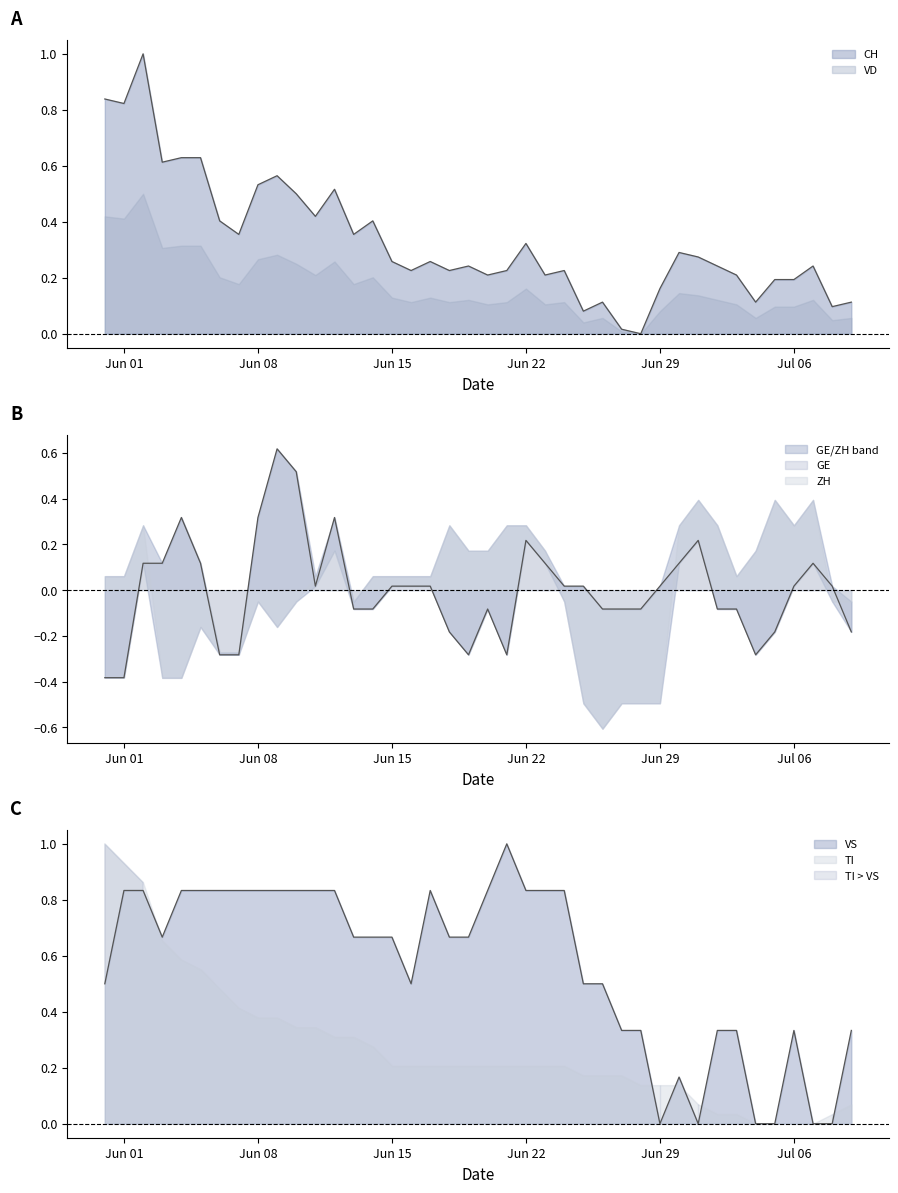

Is it true that CH equals 0.4 at TI?

False